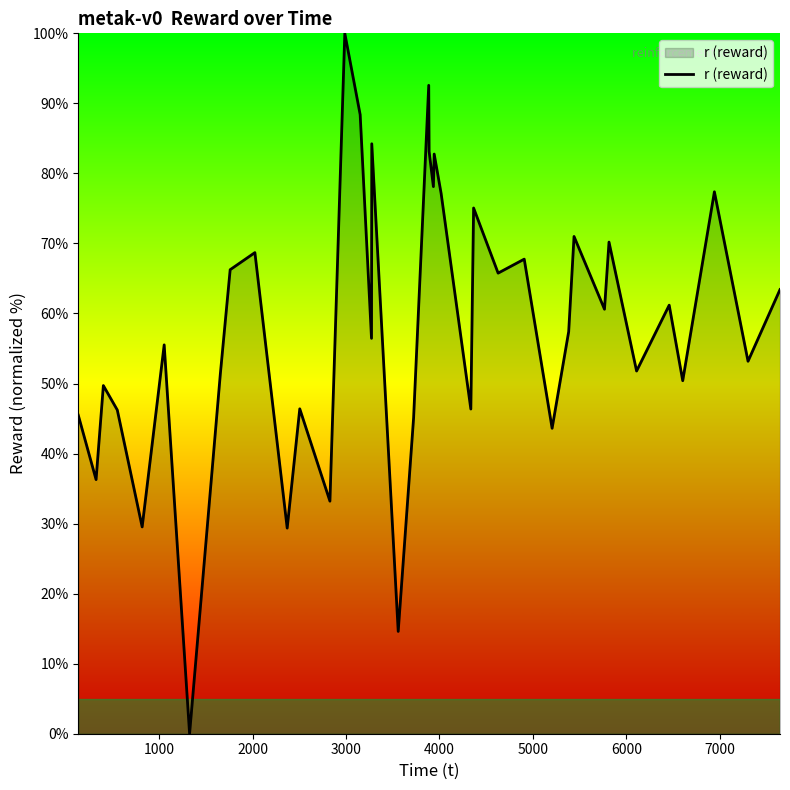

What is the greatest value displayed?

100.0